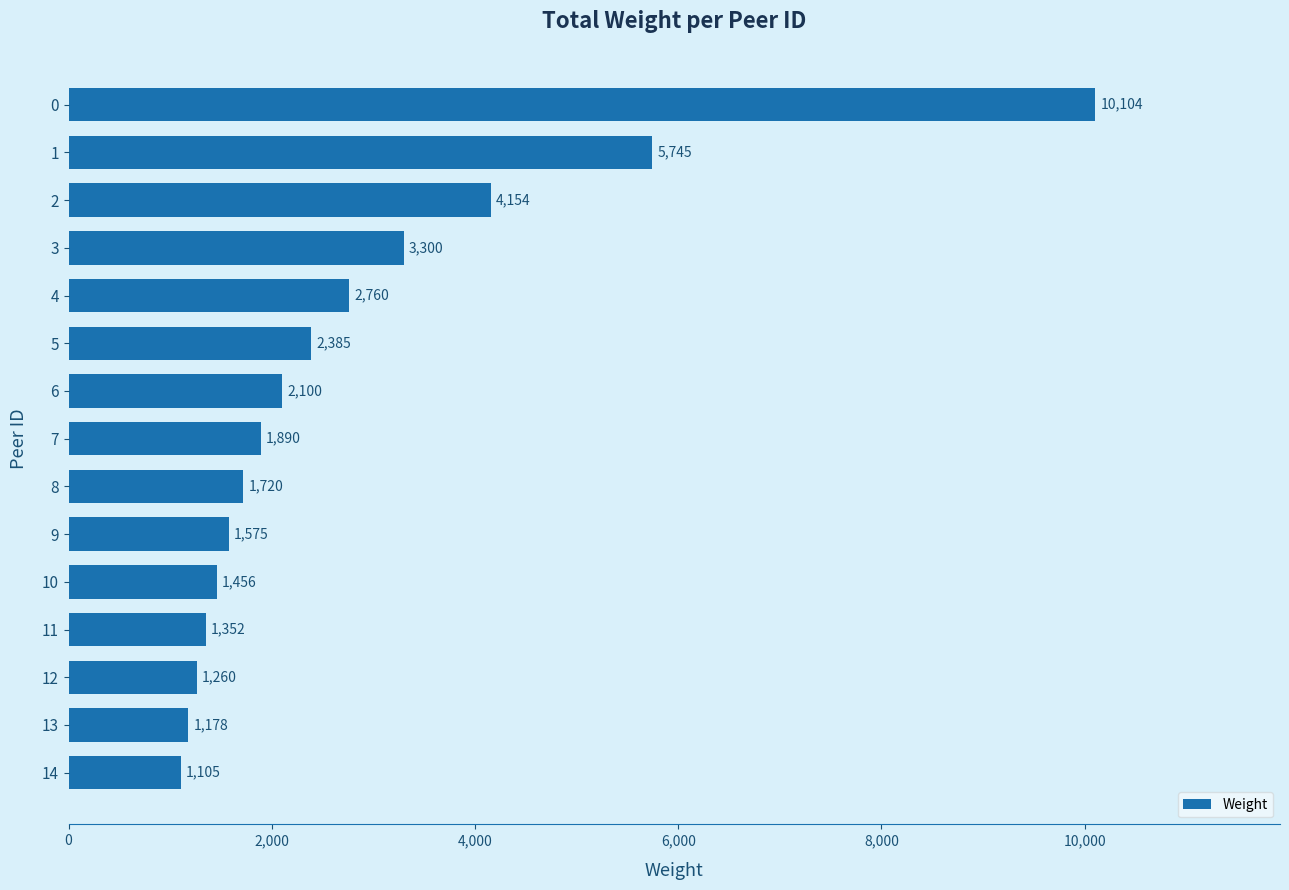

What is the sum of all values?

42084